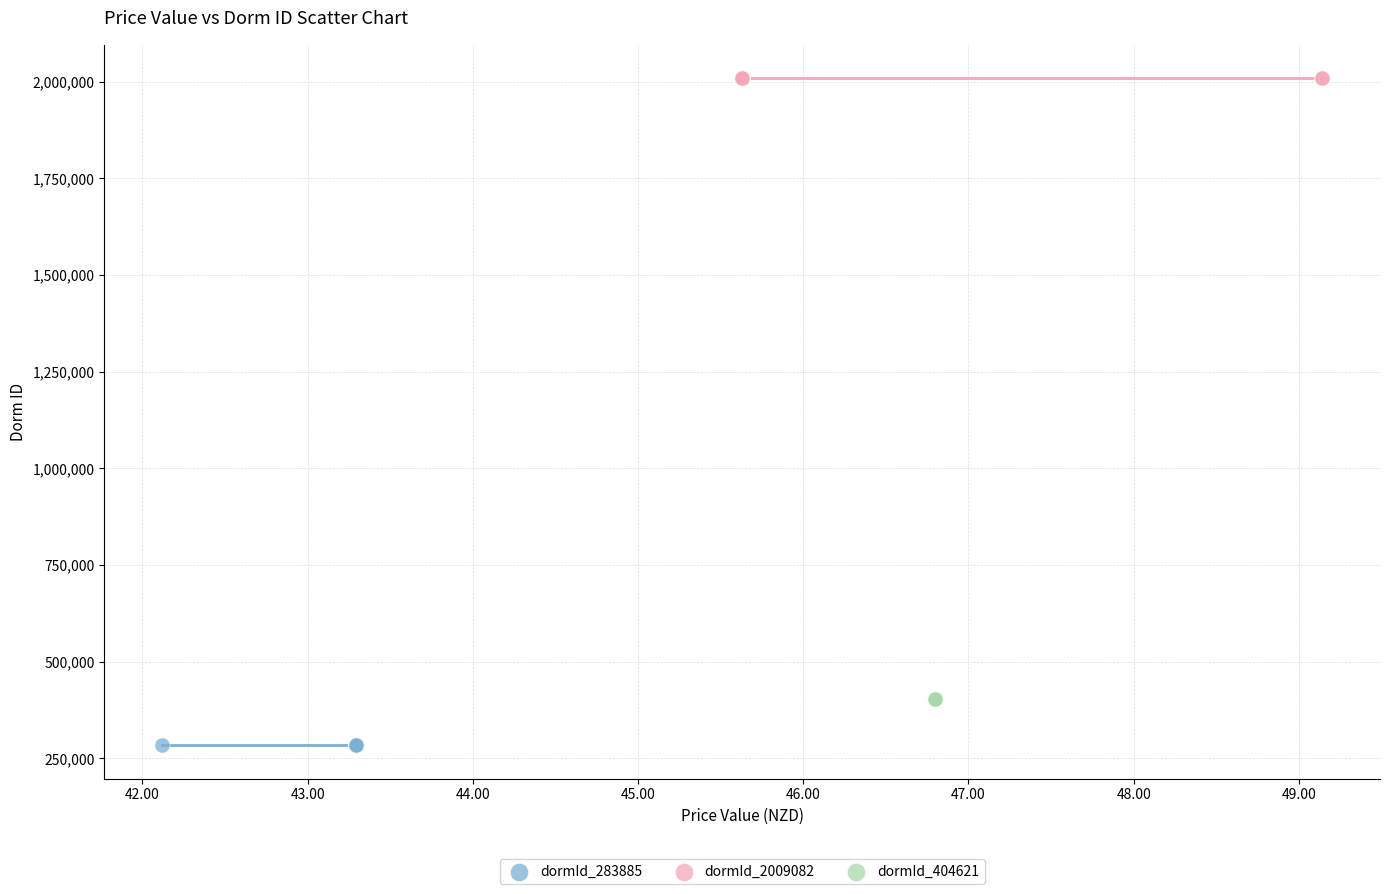

What are all the series names shown in the legend?

dormId_283885, dormId_2009082, dormId_404621